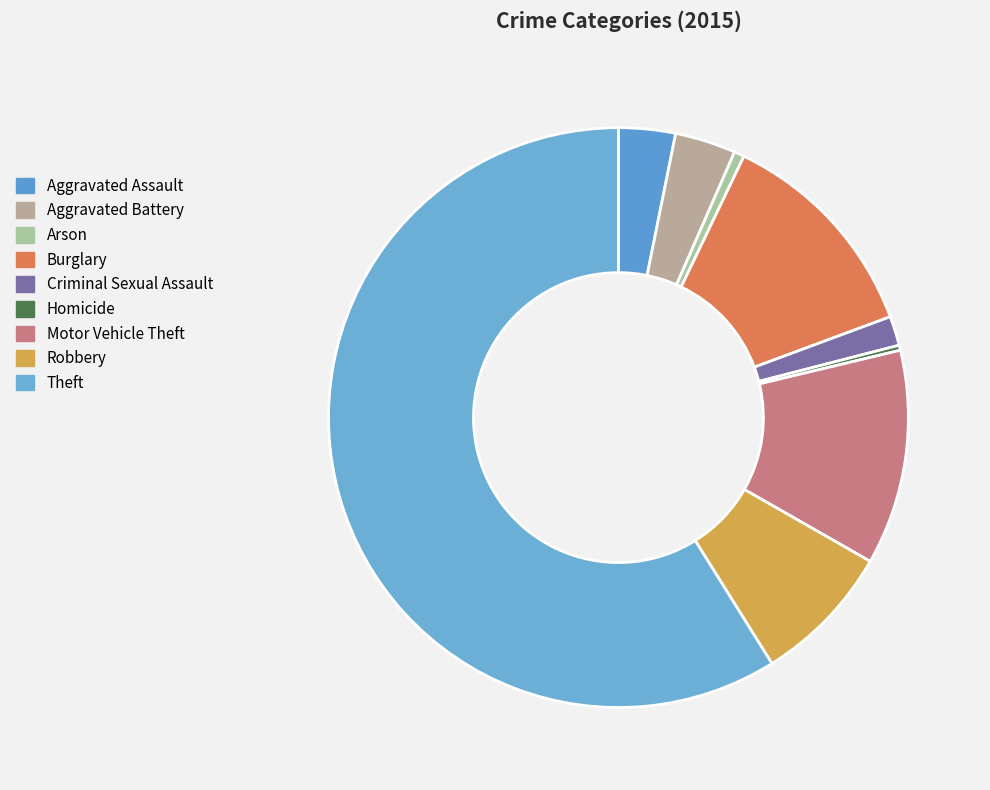

Rank the categories by value from highest to lowest.

Theft, Burglary, Motor Vehicle Theft, Robbery, Aggravated Battery, Aggravated Assault, Criminal Sexual Assault, Arson, Homicide